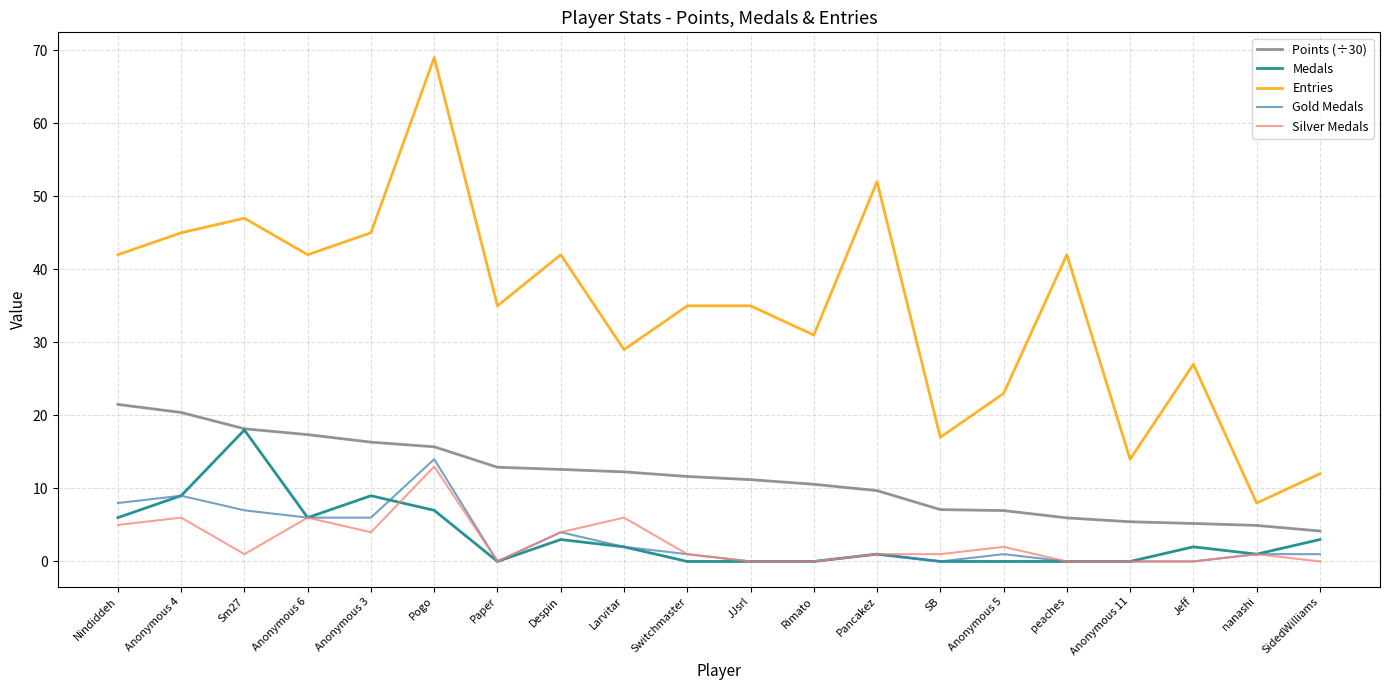

True or false: Gold Medals and Entries intersect in this chart.

False